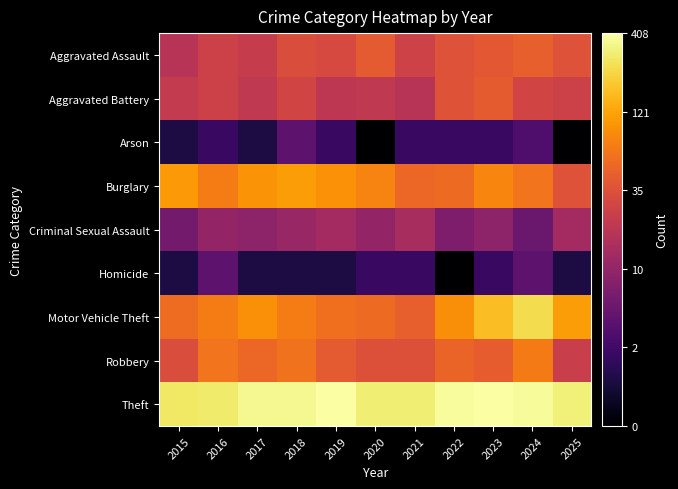

At which category is the sum across all series the highest?

2024